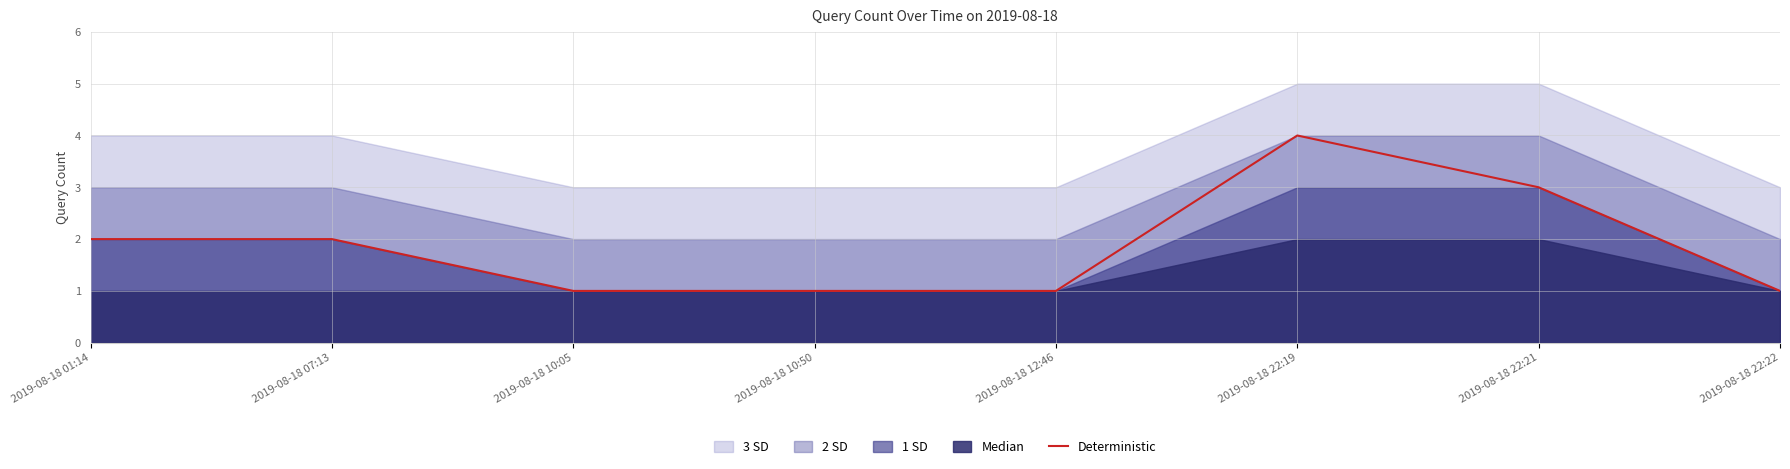

At which category does the chart reach its peak across all series?

2019-08-18 22:19